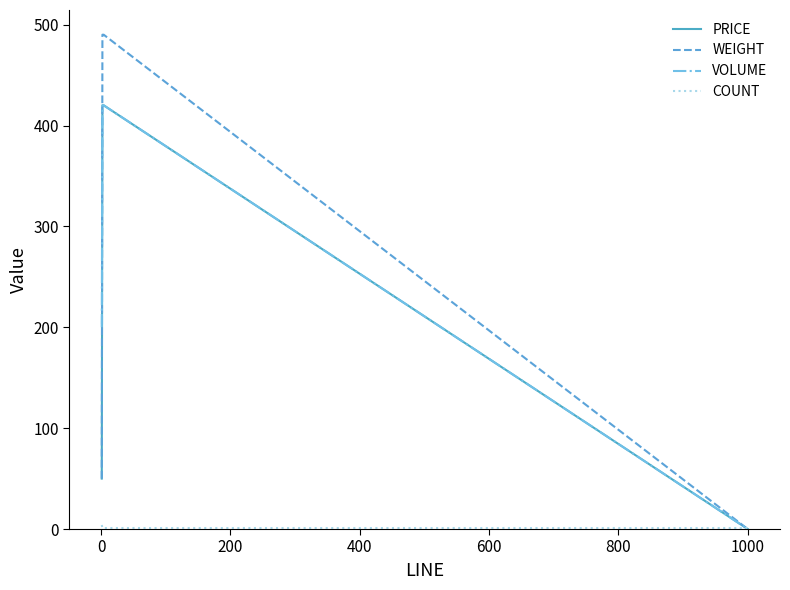

Which series has the largest range (max minus min)?

WEIGHT